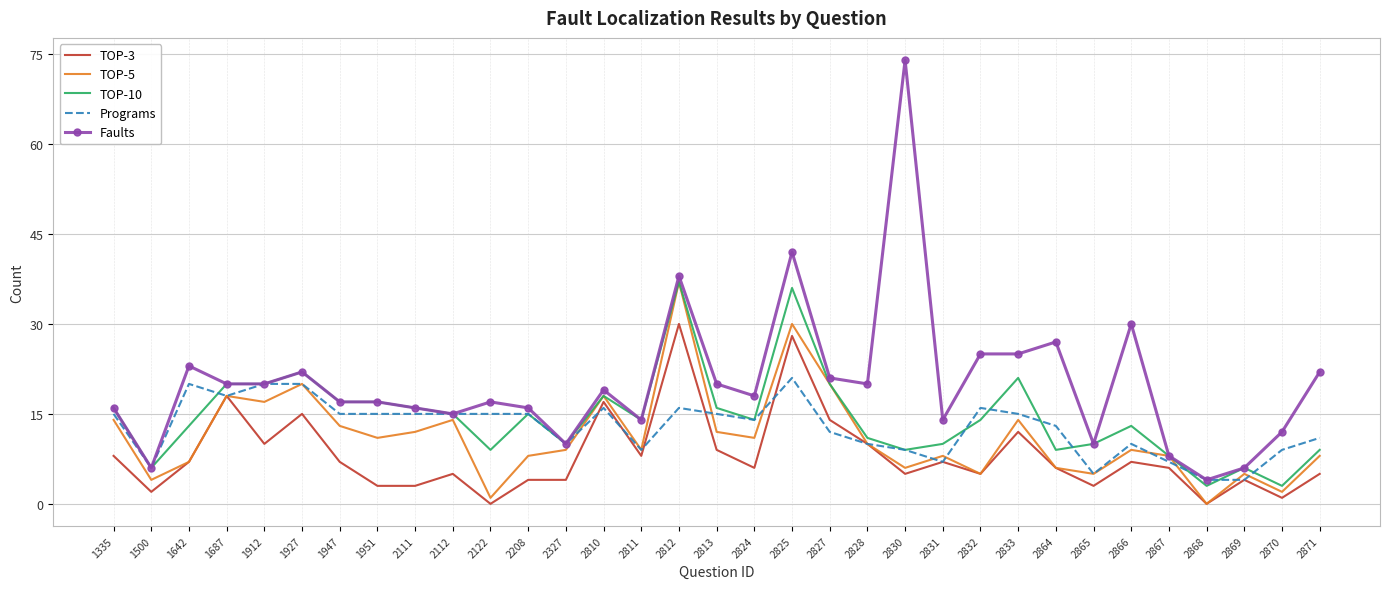

What is the spread (max minus min) of values at 1927?

7